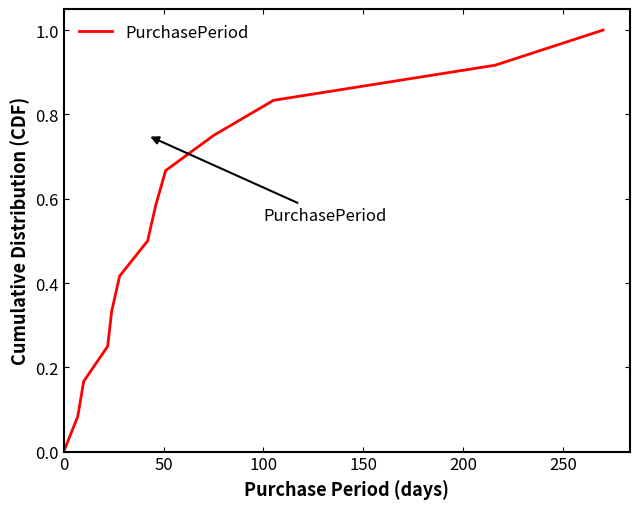

What is the difference between the maximum and minimum values?

1.0